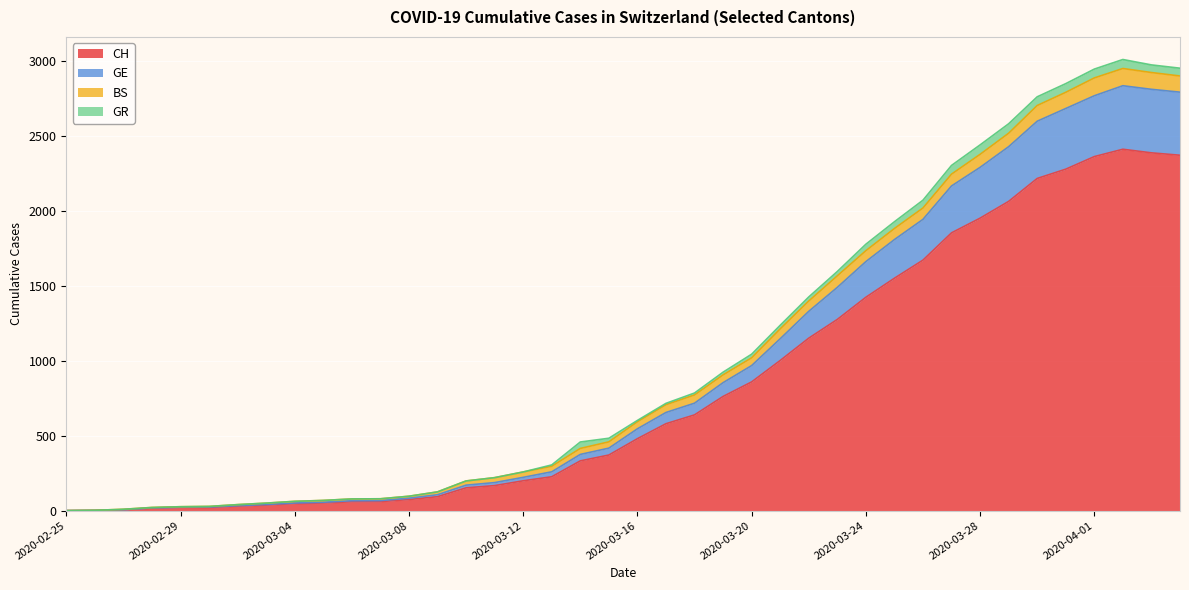

What is the highest value of the CH series?

2412